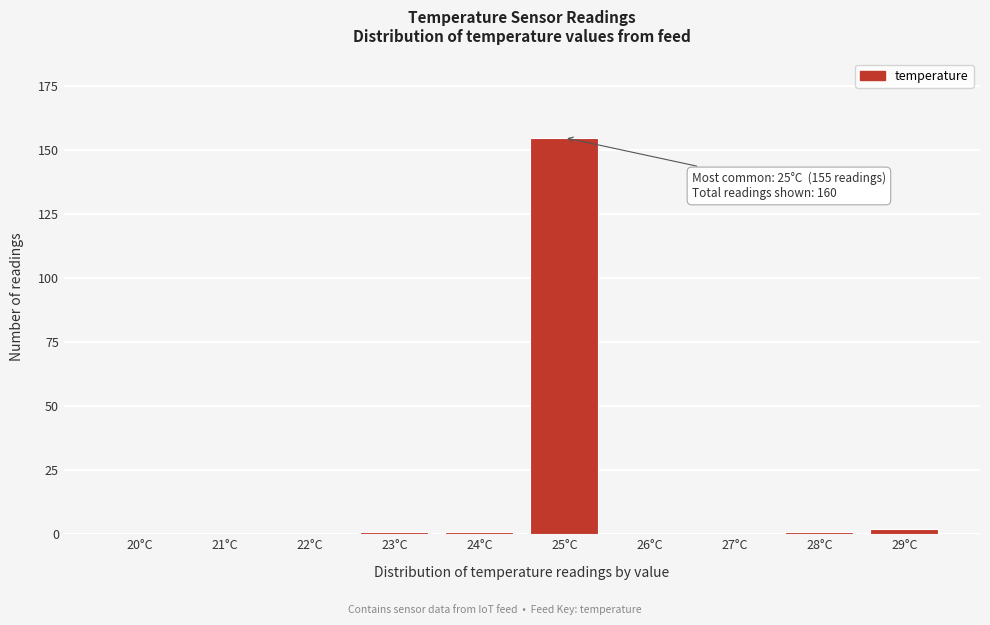

Reading left to right, transcribe all the data shown in this chart.

20°C=0	21°C=0	22°C=0	23°C=1	24°C=1	25°C=155	26°C=0	27°C=0	28°C=1	29°C=2